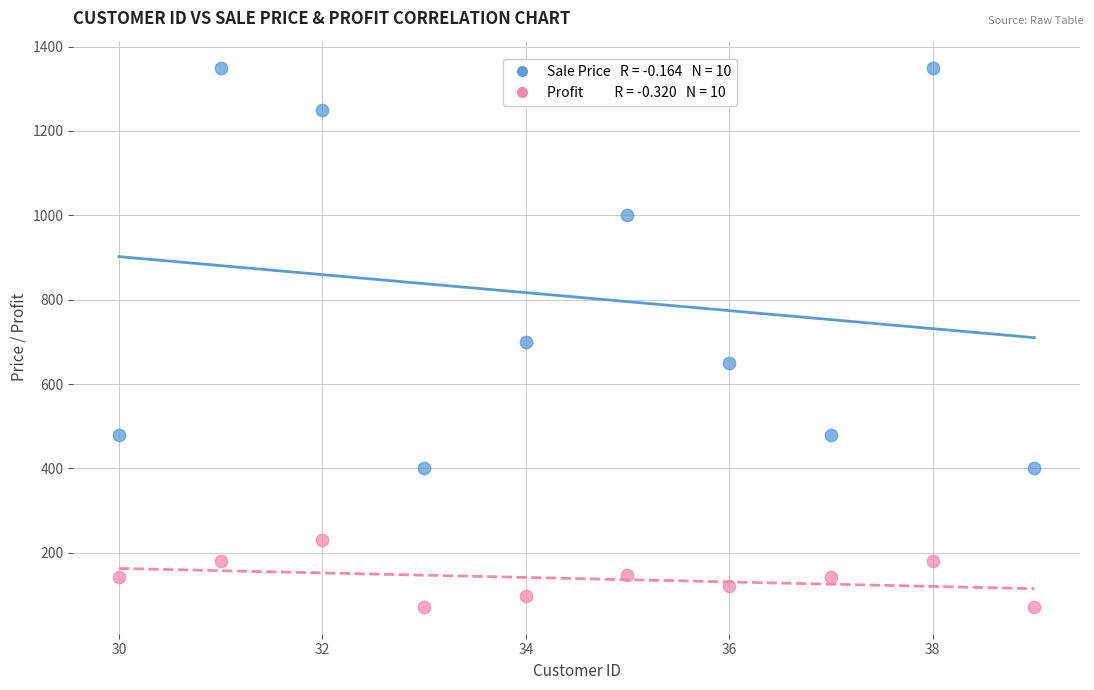

Across all data points, what is the range of Y values (max minus min)?

1277.9